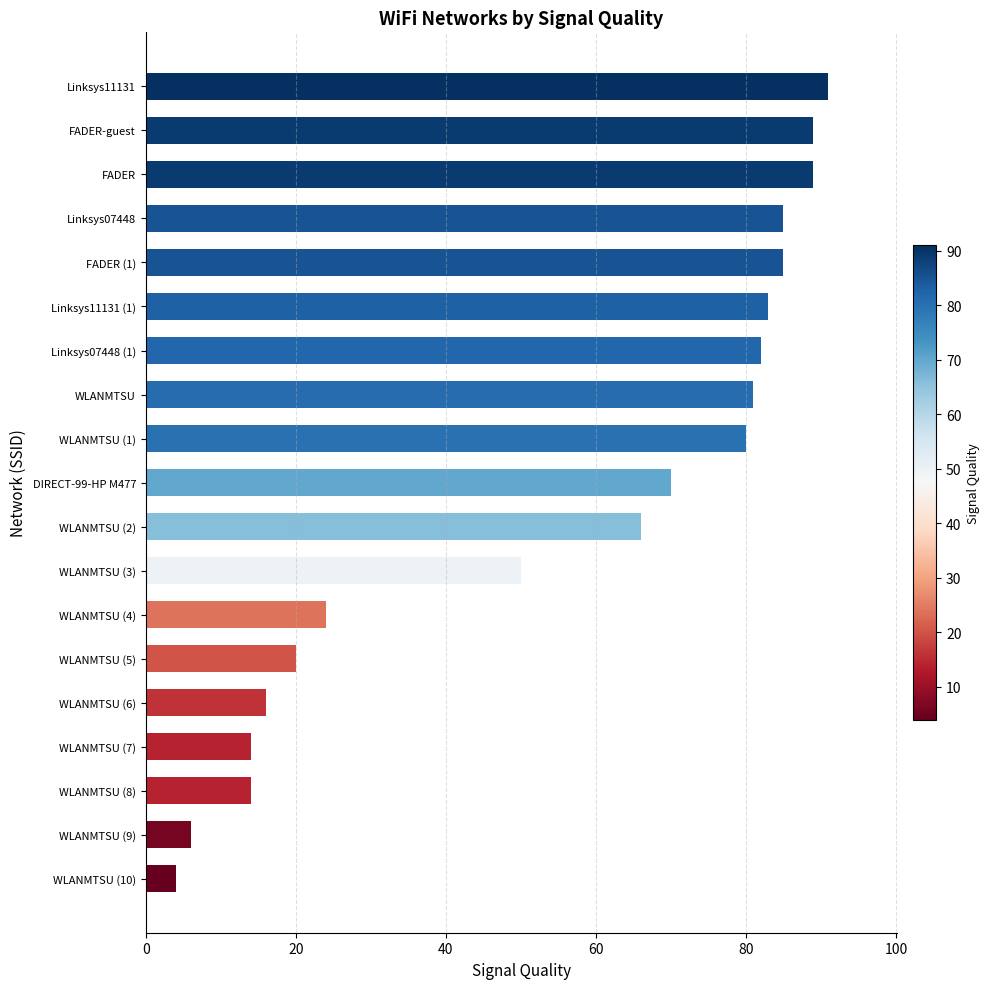

Reading top to bottom, transcribe all the data shown in this chart.

Linksys11131=91	FADER-guest=89	FADER=89	Linksys07448=85	FADER (1)=85	Linksys11131 (1)=83	Linksys07448 (1)=82	WLANMTSU=81	WLANMTSU (1)=80	DIRECT-99-HP M477=70	WLANMTSU (2)=66	WLANMTSU (3)=50	WLANMTSU (4)=24	WLANMTSU (5)=20	WLANMTSU (6)=16	WLANMTSU (7)=14	WLANMTSU (8)=14	WLANMTSU (9)=6	WLANMTSU (10)=4